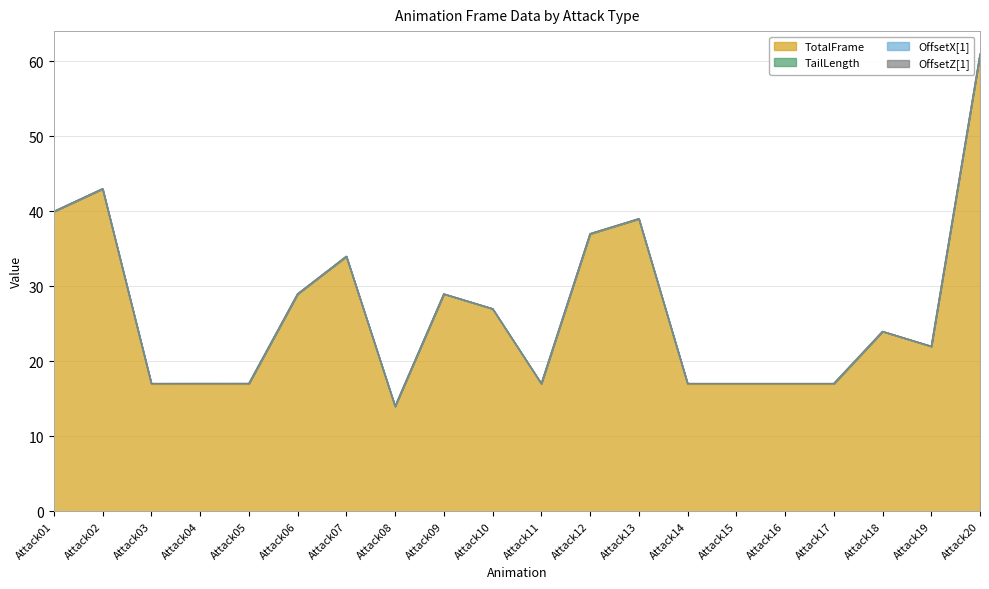

How many lines are shown in the chart?

4